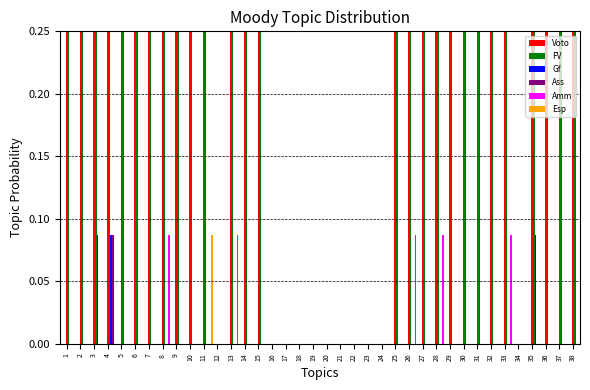

Reading left to right, list all the values displayed in this chart.

Voto: 0.6	0.6	0.6	0.7	0.6	0.5	0.6	0.6	0.6	0.6	0.4	0.0	0.5	0.6	0.6	0.0	0.0	0.0	0.0	0.0	0.0	0.0	0.0	0.0	0.6	0.4	0.6	0.5	0.5	0.6	0.6	0.5	0.6	0.0	0.6	0.6	0.6	0.6
FV: 0.6	0.6	0.9	1.0	0.6	0.5	0.6	0.6	0.6	0.6	0.3	0.0	0.4	0.6	0.6	0.0	0.0	0.0	0.0	0.0	0.0	0.0	0.0	0.0	0.6	0.4	0.6	0.5	0.5	0.6	0.6	0.5	0.5	0.0	0.9	0.6	0.6	0.6
Gf: 0.0	0.0	0.1	0.1	0.0	0.0	0.0	0.0	0.0	0.0	0.0	0.0	0.0	0.0	0.0	0.0	0.0	0.0	0.0	0.0	0.0	0.0	0.0	0.0	0.0	0.0	0.0	0.0	0.0	0.0	0.0	0.0	0.0	0.0	0.1	0.0	0.0	0.0
Ass: 0.0	0.0	0.0	0.1	0.0	0.0	0.0	0.0	0.0	0.0	0.0	0.0	0.0	0.0	0.0	0.0	0.0	0.0	0.0	0.0	0.0	0.0	0.0	0.0	0.0	0.0	0.0	0.0	0.0	0.0	0.0	0.0	0.0	0.0	0.0	0.0	0.0	0.0
Amm: 0.0	0.0	0.0	0.0	0.0	0.0	0.0	0.1	0.0	0.0	0.0	0.0	0.1	0.0	0.0	0.0	0.0	0.0	0.0	0.0	0.0	0.0	0.0	0.0	0.0	0.1	0.0	0.1	0.0	0.0	0.0	0.0	0.1	0.0	0.0	0.0	0.0	0.0
Esp: 0.0	0.0	0.0	0.0	0.0	0.0	0.0	0.0	0.0	0.0	0.1	0.0	0.0	0.0	0.0	0.0	0.0	0.0	0.0	0.0	0.0	0.0	0.0	0.0	0.0	0.0	0.0	0.0	0.0	0.0	0.0	0.0	0.0	0.0	0.0	0.0	0.0	0.0